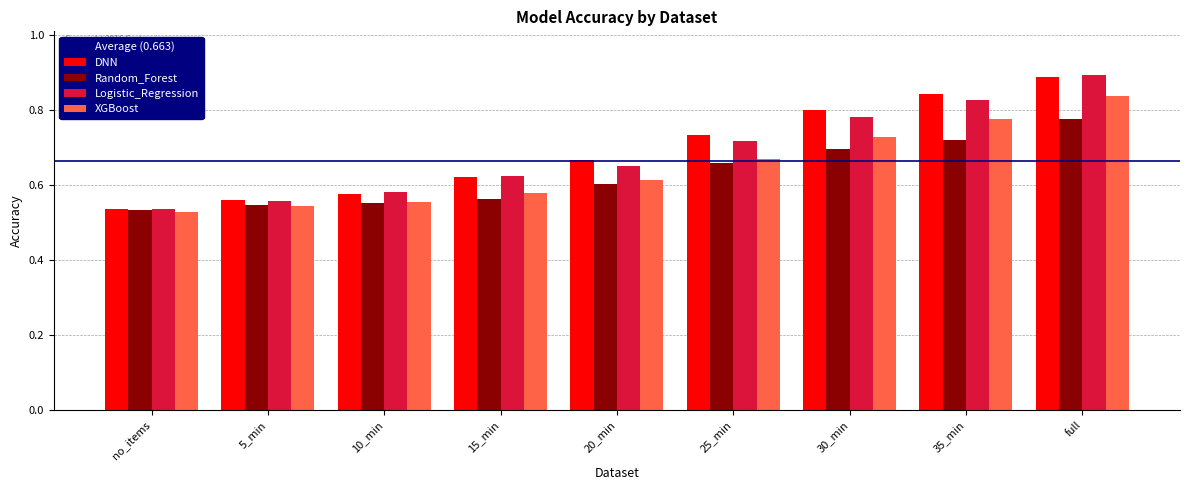

The value of DNN at 35_min is 0.8. True or false?

True